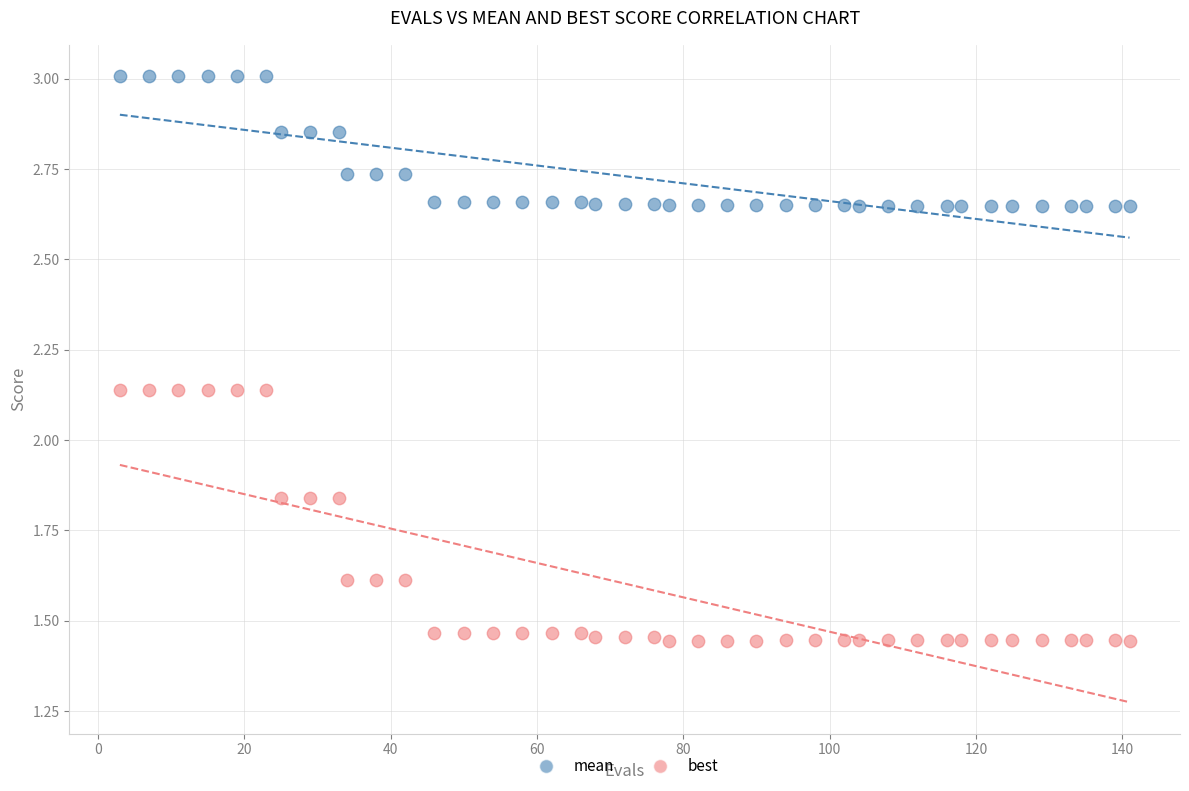

Across all data points, what is the range of Y values (max minus min)?

1.6